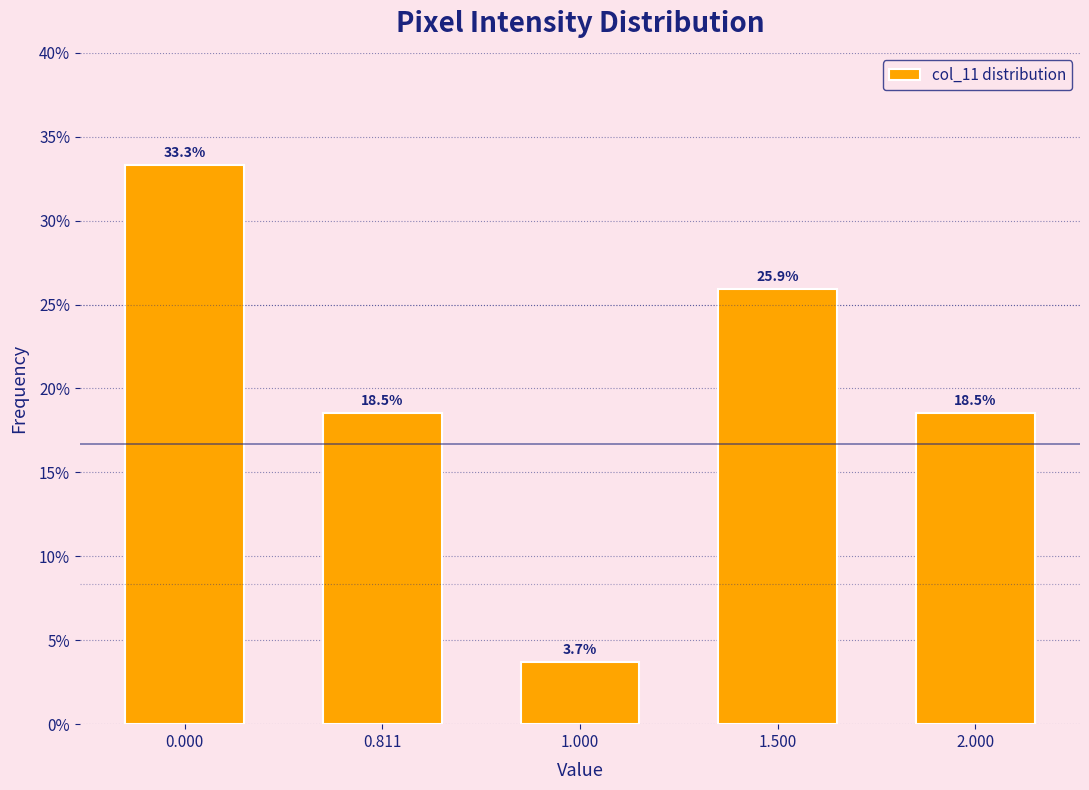

Reading left to right, what are all the values shown in this chart?

33.3	18.5	3.7	25.9	18.5